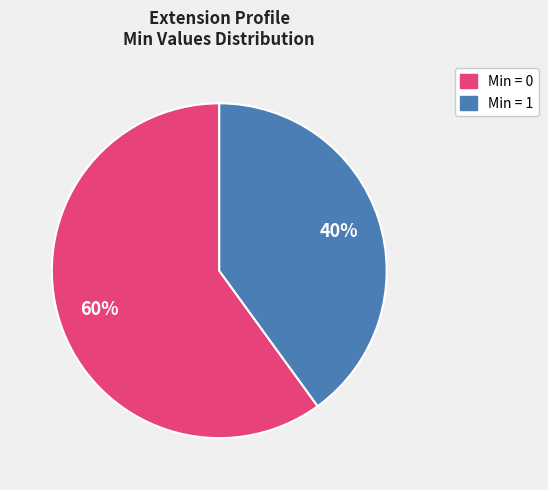

Does any single category account for the majority?

Yes